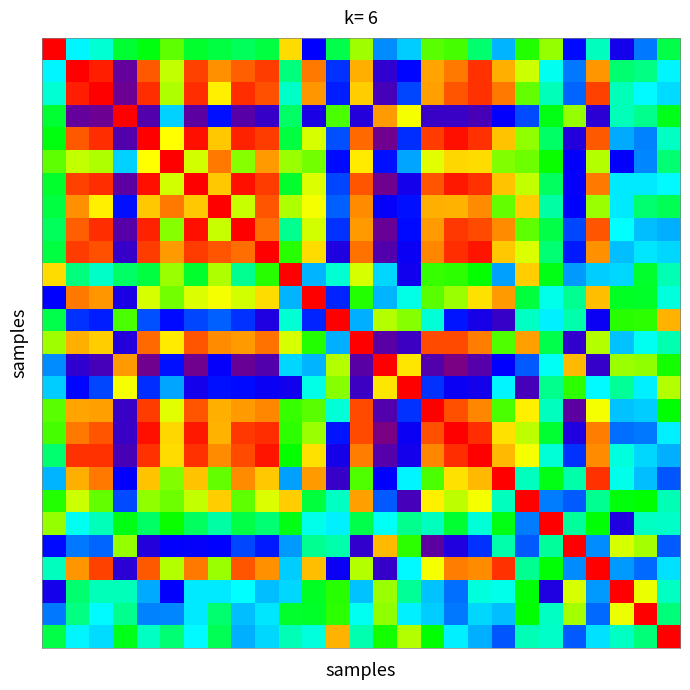

Which label corresponds to the smallest value in the chart?

17